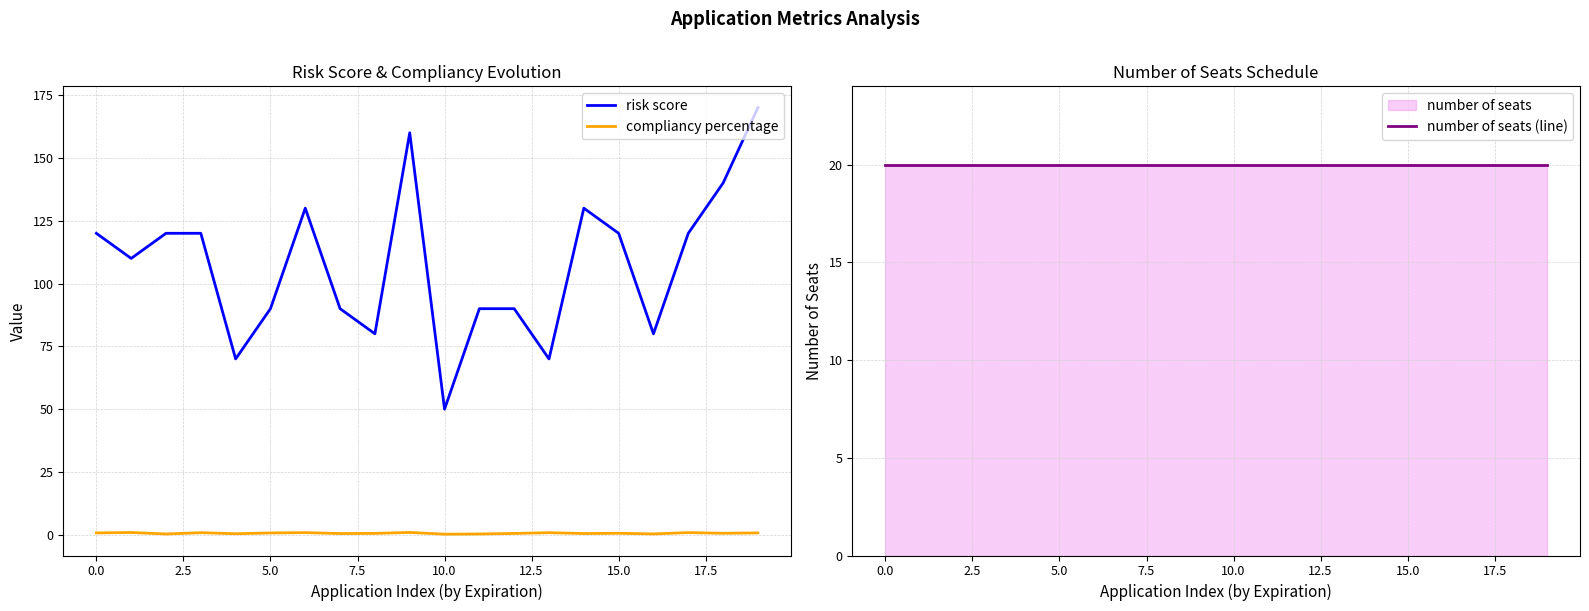

What is the difference between the maximum and minimum values in the risk score series?

120.0